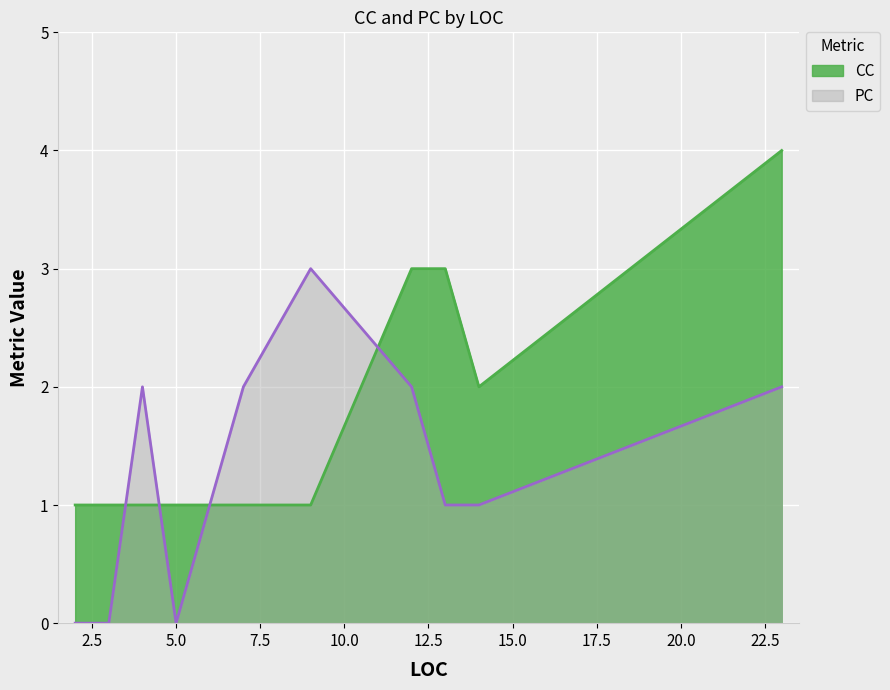

Which category has the lowest value in the PC series?

2